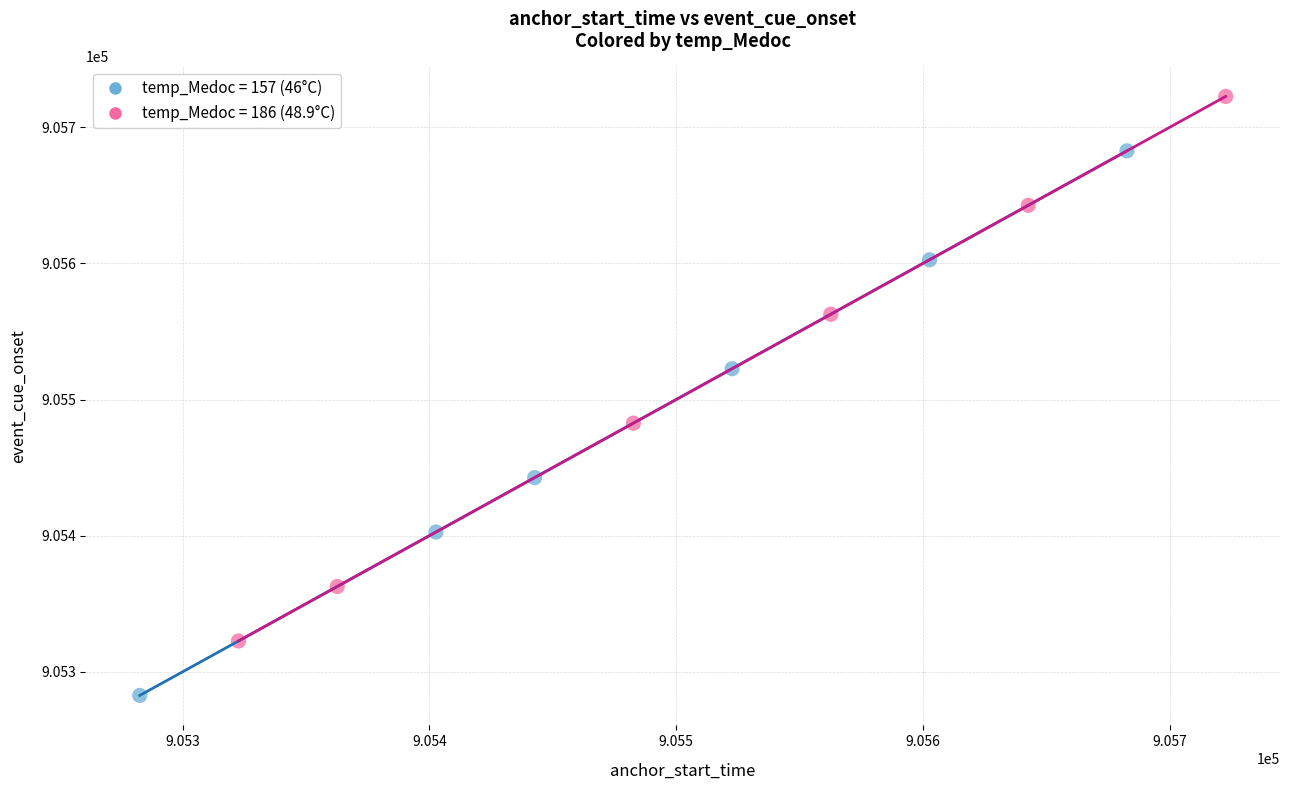

Which series has the widest spread of Y values?

temp_Medoc = 186 (48.9°C)